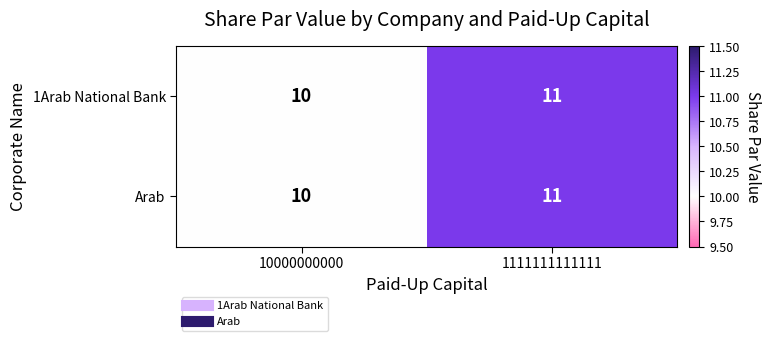

What is the smallest value displayed?

10